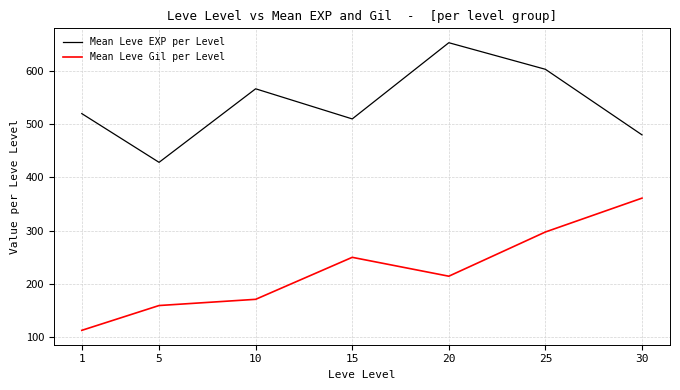

Where is the first local maximum for Mean Leve EXP per Level?

10